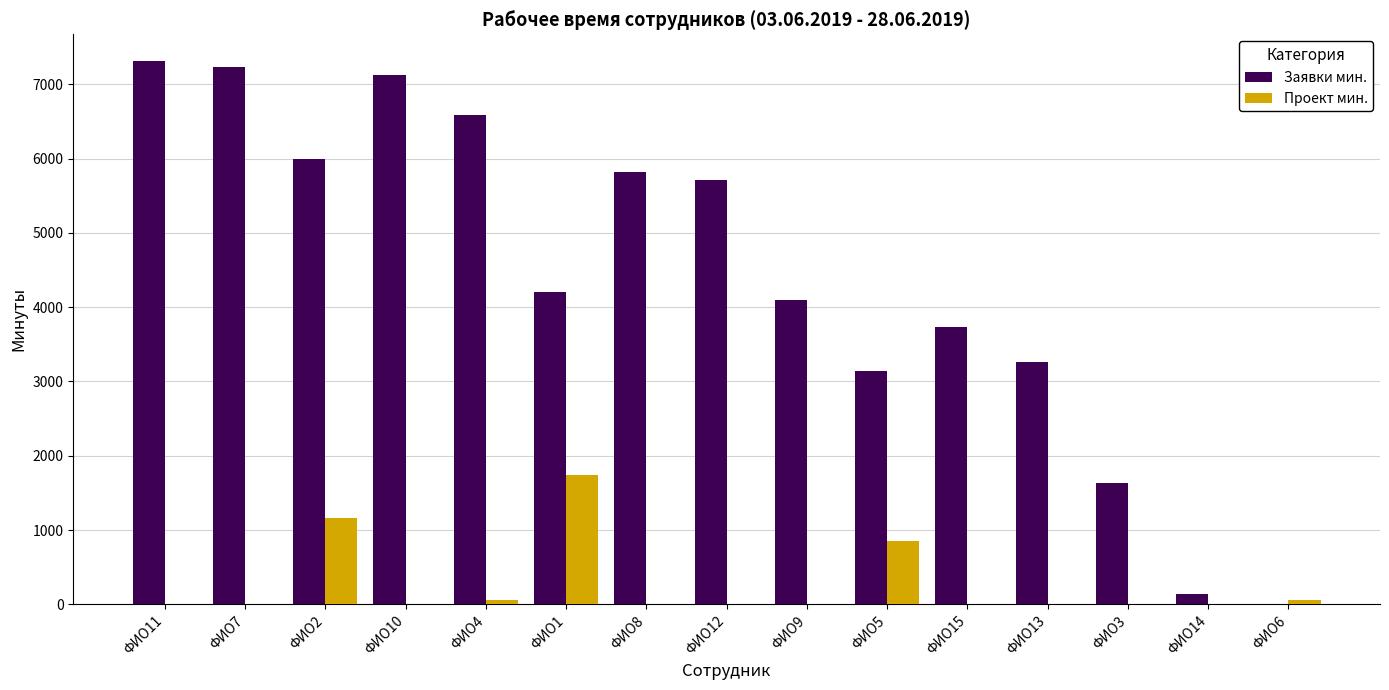

What is the sum of all Проект мин. values?

3871